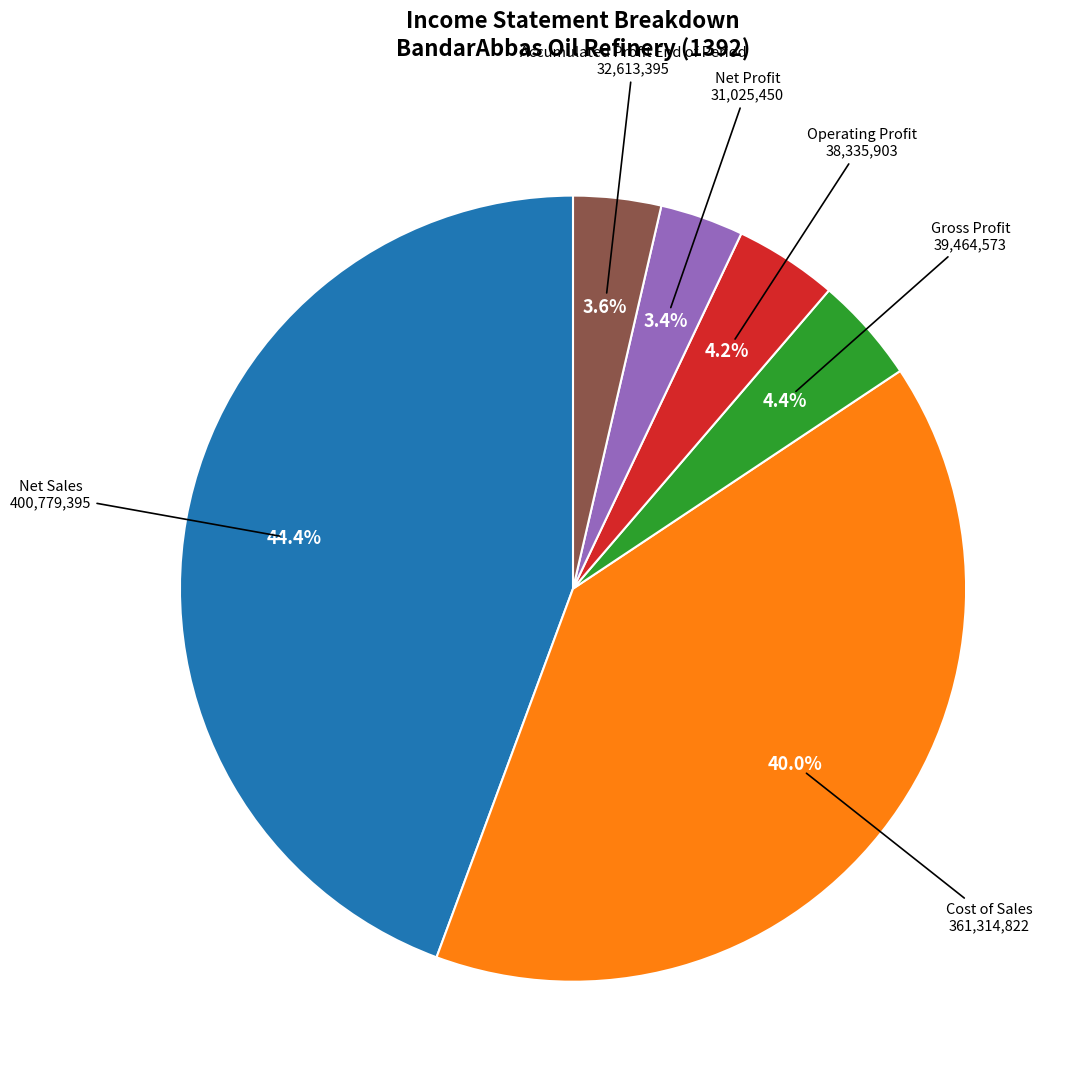

Approximately how many times larger is the value at Operating Profit compared to Accumulated Profit End of Period?

1.2